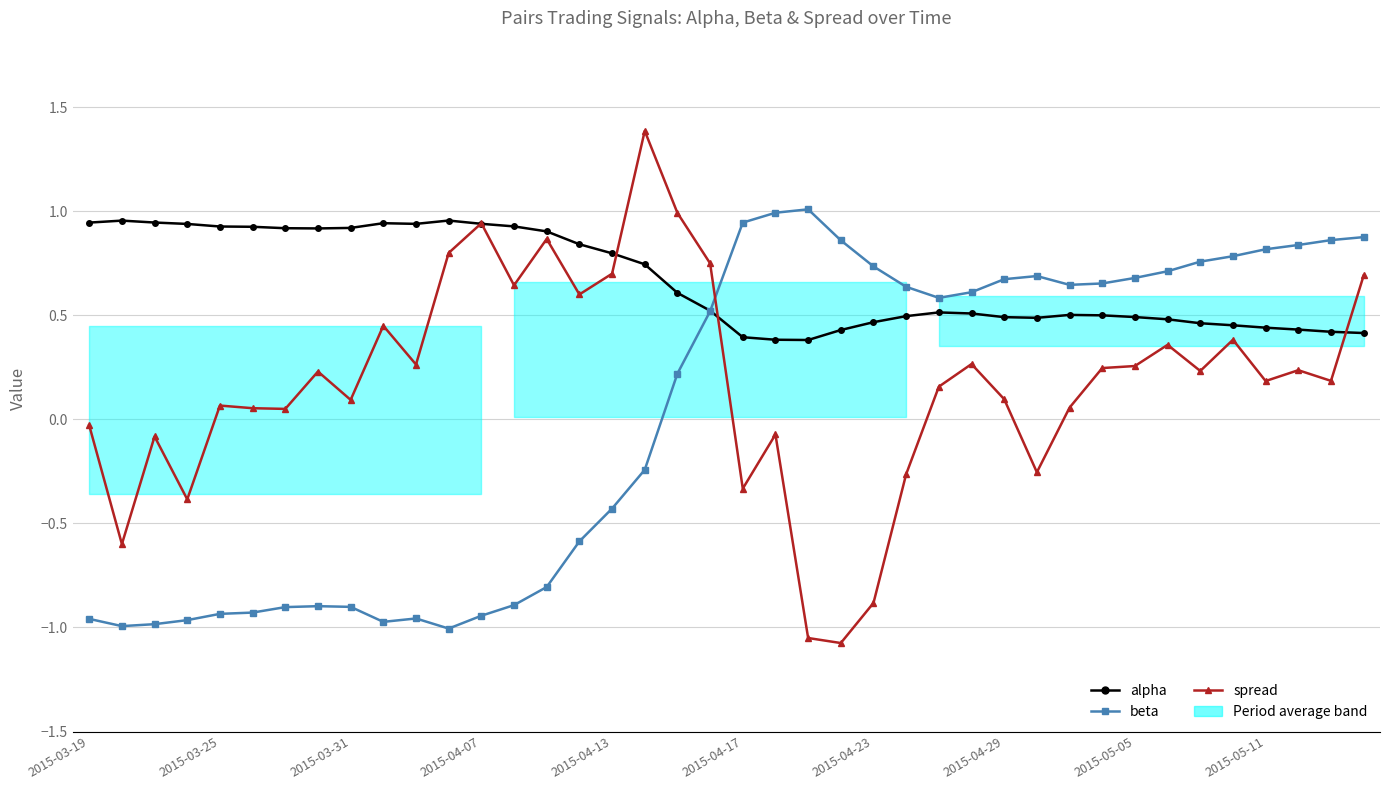

What is the maximum value shown in the chart?

1.4